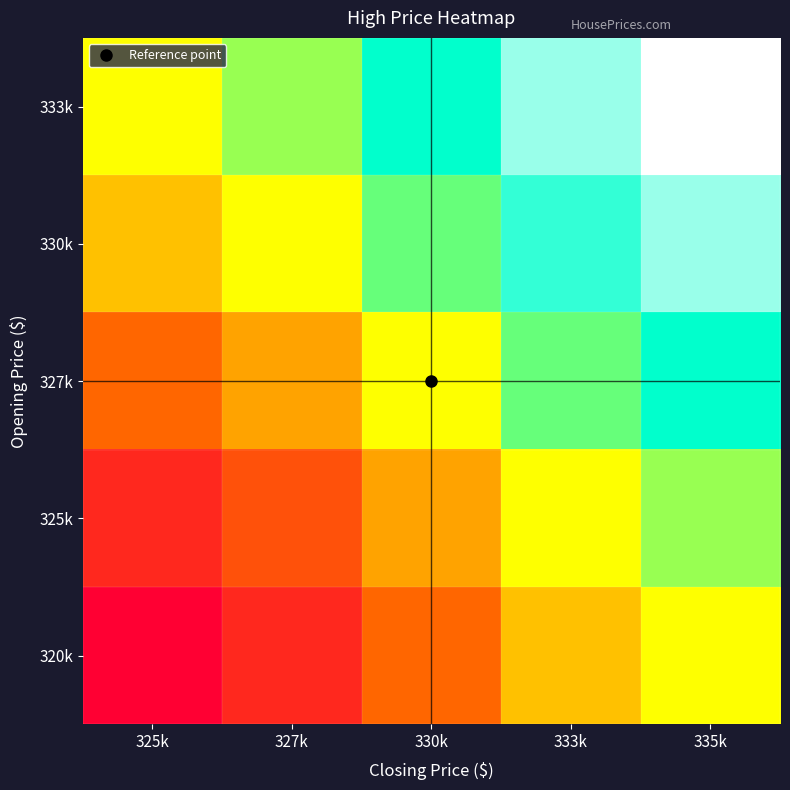

At how many categories does at least one series exceed 339516?

1